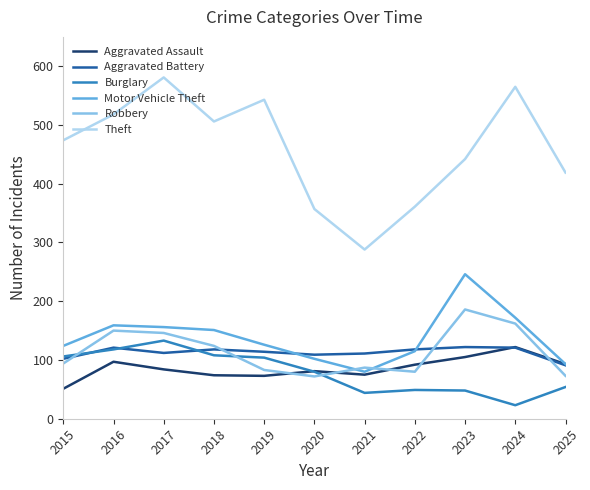

At which category is the sum across all series the highest?

2017